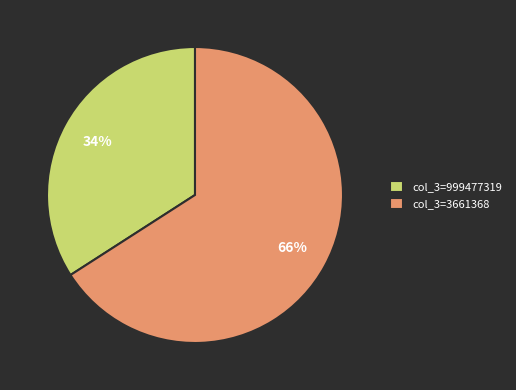

Which slice is the largest?

col_3=3661368